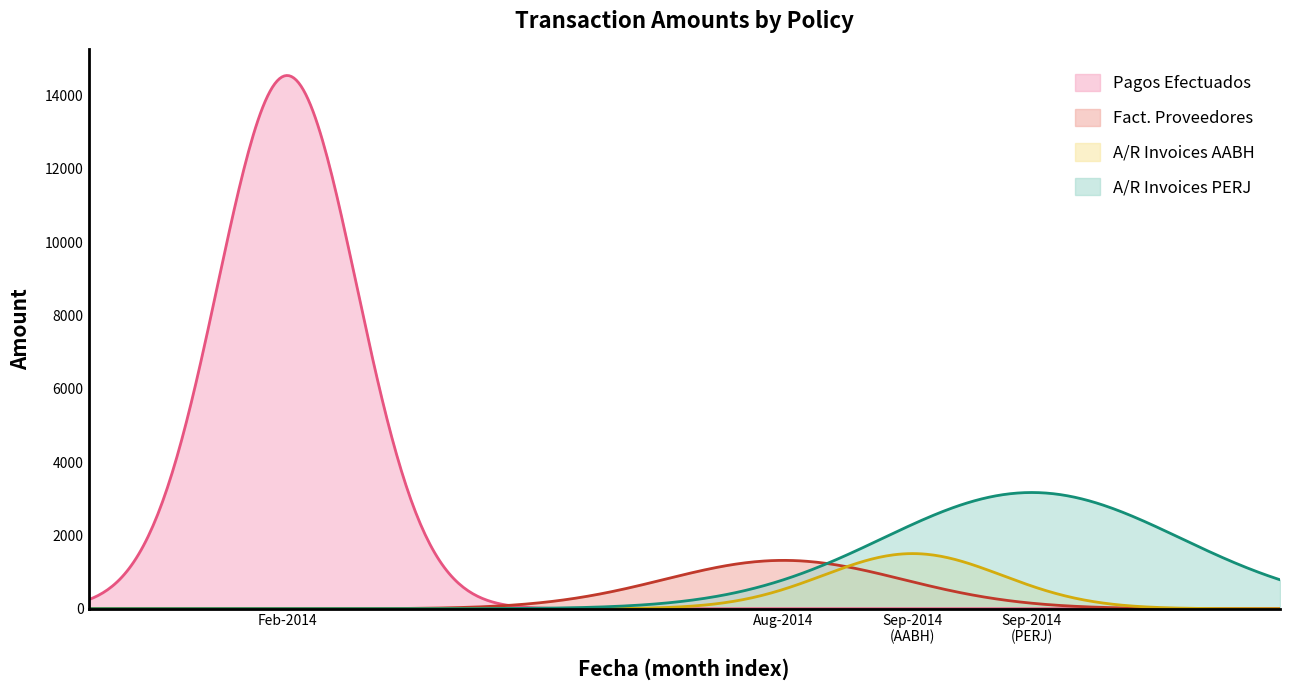

The A/R Invoices PERJ series shows -1026.6 at 2014-08-04. True or false?

False